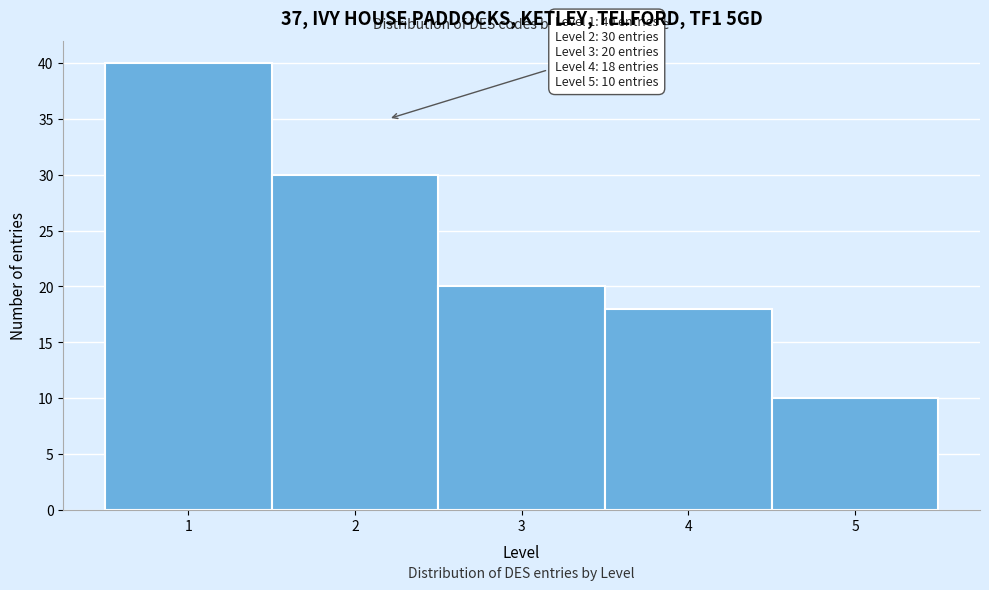

Which range on the x-axis has the tallest bar?

0.5 to 1.5